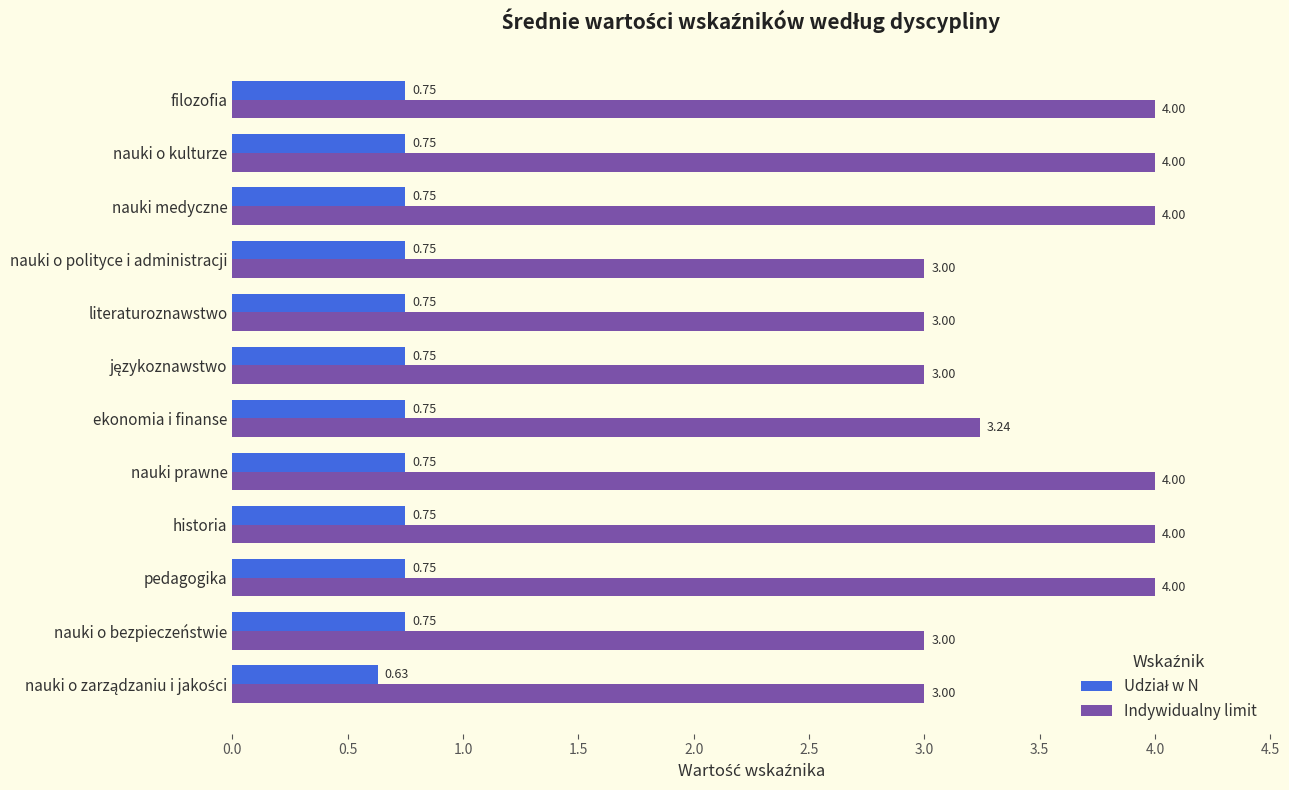

Which series has the largest total across all categories?

Indywidualny limit